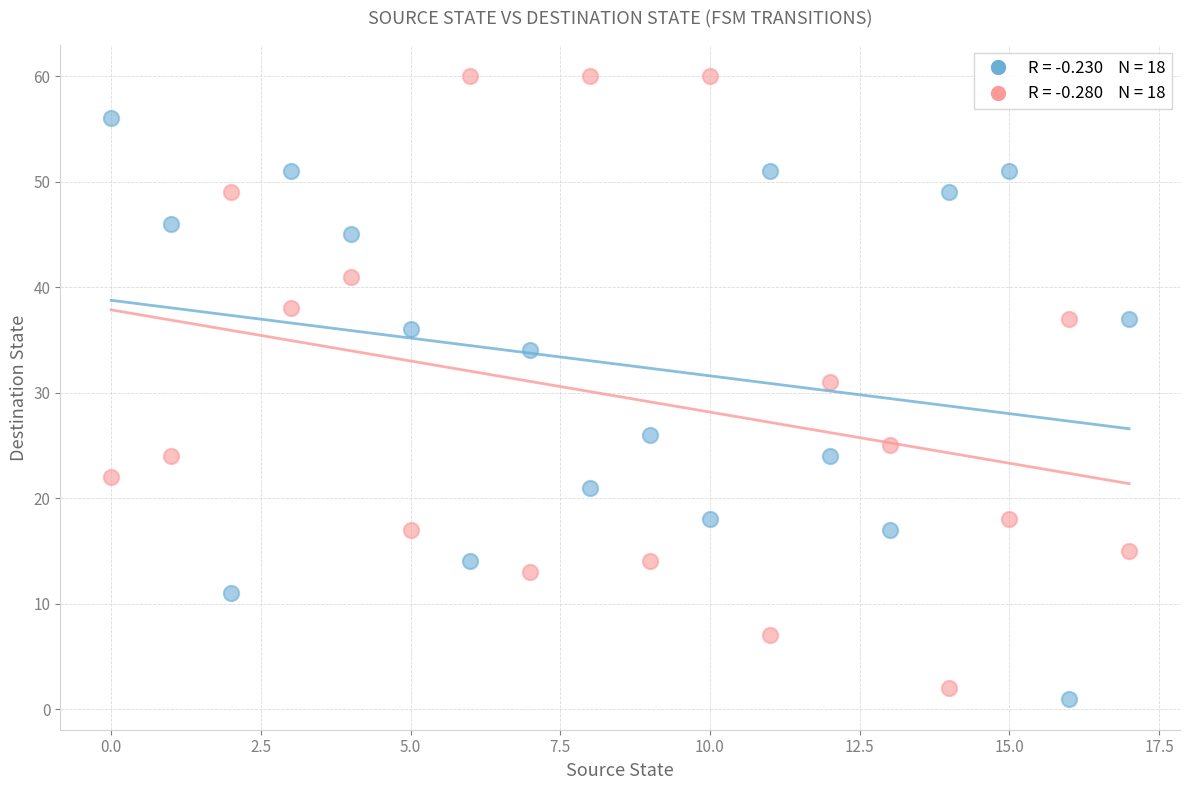

Across all series, what Y value is closest to 30?

31